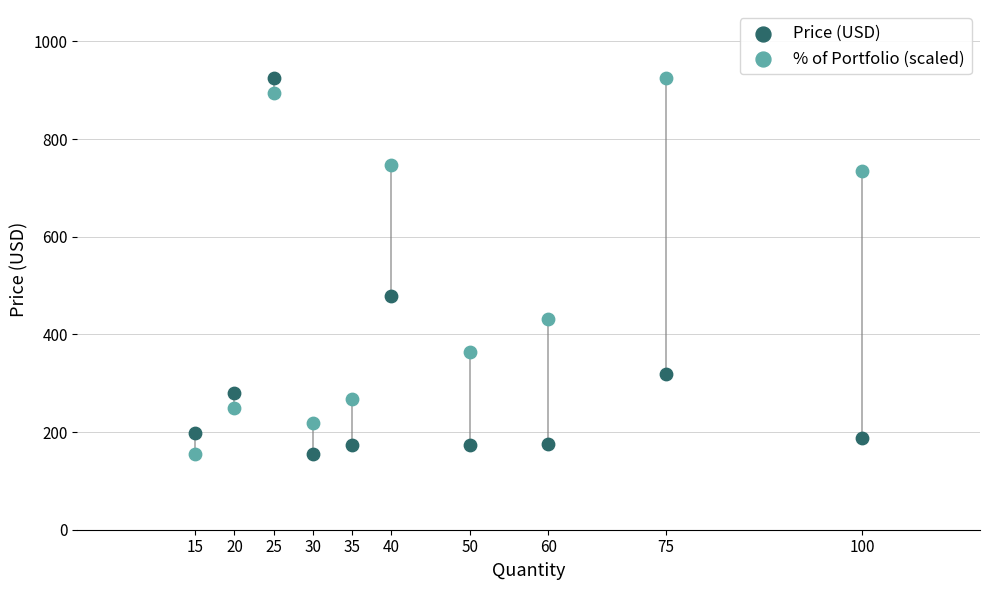

What is the X range (max minus min) for the scatter plot?

85.0